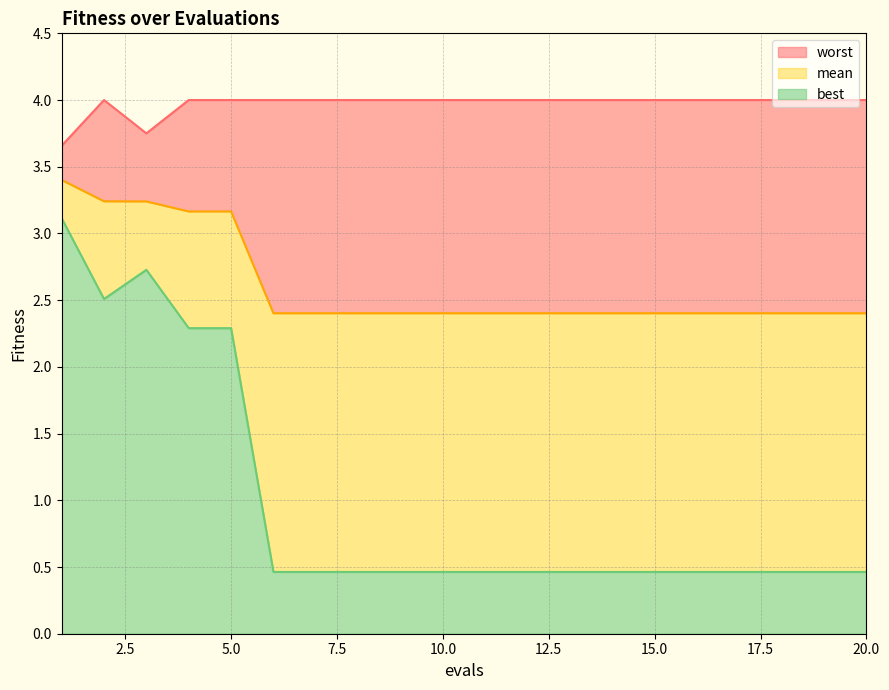

Does the chart have visible grid lines?

Yes